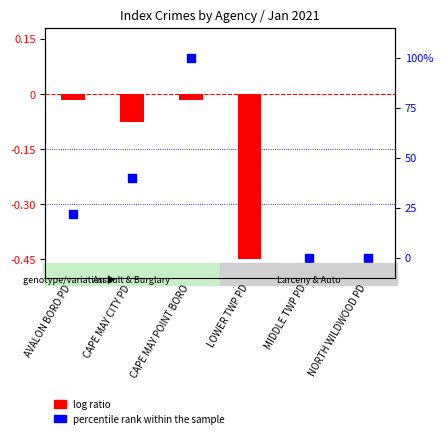

Is the value of percentile rank within the sample at MIDDLE TWP PD greater than the value of log ratio at CAPE MAY CITY PD?

Yes